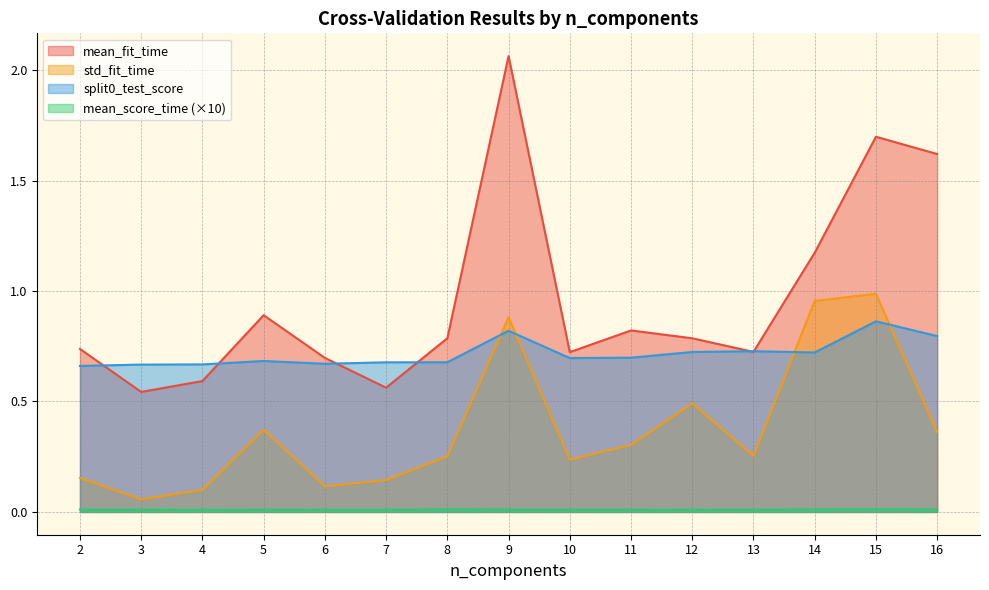

Which has a higher value, 11 or 7?

11